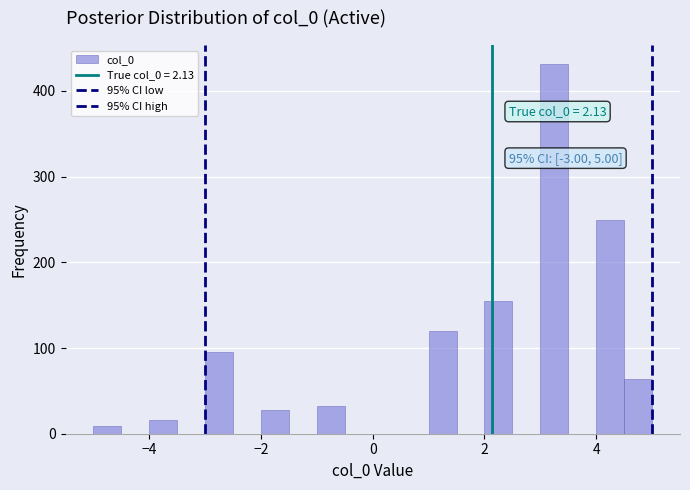

Around what value on the x-axis is the tallest bar? Give the approximate position of its centre, as read against the axis.

3.2